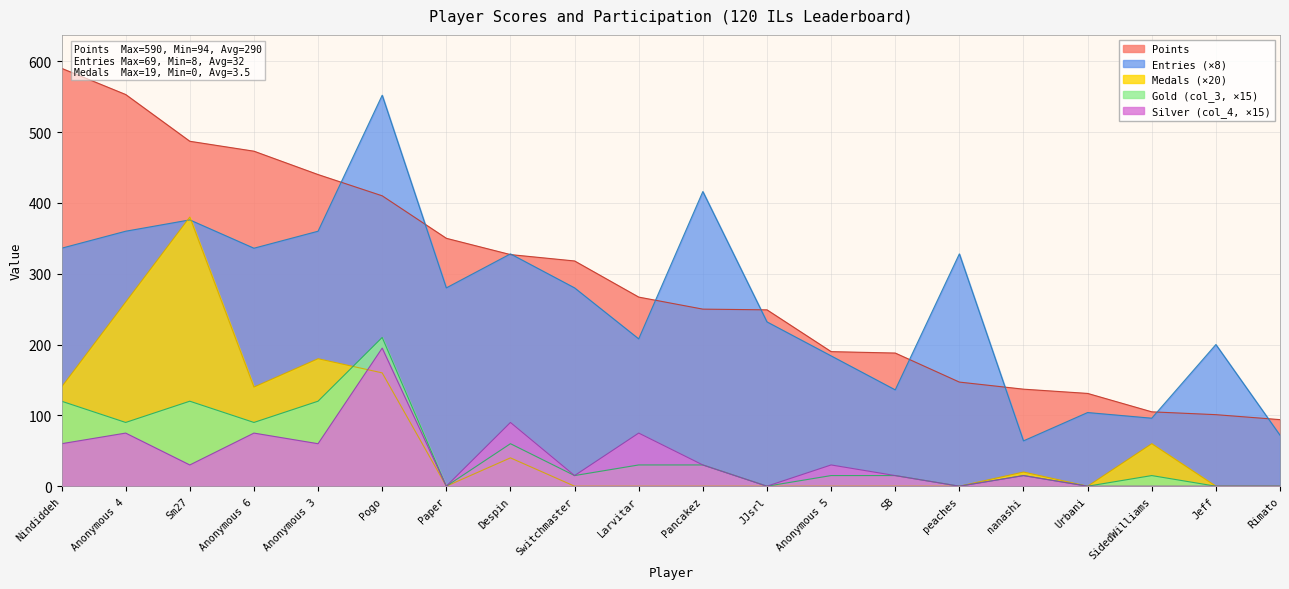

At which label is Medals closest to 190?

Anonymous 3